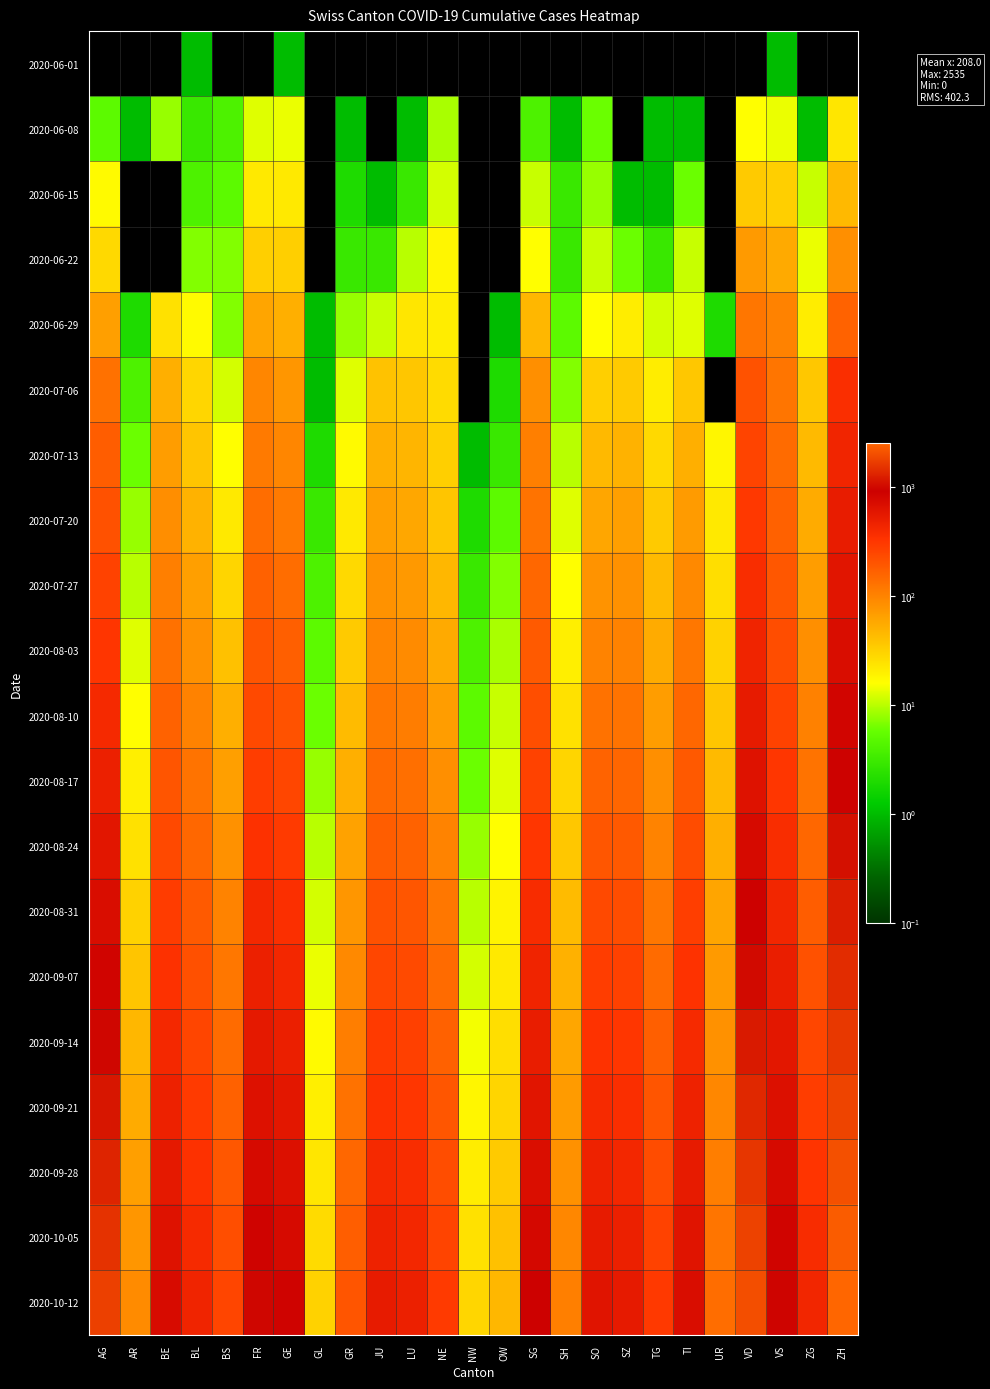

Reading left to right, transcribe all the data shown in this chart.

2020-06-01: AG=0	AR=0	BE=0	BL=1	BS=0	FR=0	GE=1	GL=0	GR=0	JU=0	LU=0	NE=0	NW=0	OW=0	SG=0	SH=0	SO=0	SZ=0	TG=0	TI=0	UR=0	VD=0	VS=1	ZG=0	ZH=0
2020-06-08: AG=5	AR=1	BE=8	BL=3	BS=4	FR=13	GE=14	GL=0	GR=1	JU=0	LU=1	NE=9	NW=0	OW=0	SG=4	SH=1	SO=6	SZ=0	TG=1	TI=1	UR=0	VD=16	VS=14	ZG=1	ZH=23
2020-06-15: AG=17	AR=0	BE=0	BL=4	BS=5	FR=22	GE=22	GL=0	GR=2	JU=1	LU=3	NE=12	NW=0	OW=0	SG=11	SH=3	SO=8	SZ=1	TG=1	TI=6	UR=0	VD=35	VS=32	ZG=11	ZH=45
2020-06-22: AG=28	AR=0	BE=0	BL=7	BS=7	FR=32	GE=32	GL=0	GR=3	JU=3	LU=10	NE=18	NW=0	OW=0	SG=16	SH=3	SO=11	SZ=6	TG=3	TI=11	UR=0	VD=71	VS=56	ZG=14	ZH=83
2020-06-29: AG=65	AR=2	BE=25	BL=17	BS=7	FR=61	GE=52	GL=1	GR=8	JU=11	LU=23	NE=21	NW=0	OW=1	SG=46	SH=5	SO=16	SZ=21	TG=12	TI=13	UR=2	VD=121	VS=101	ZG=21	ZH=162
2020-07-06: AG=132	AR=4	BE=52	BL=29	BS=12	FR=95	GE=76	GL=1	GR=13	JU=39	LU=37	NE=27	NW=0	OW=2	SG=83	SH=7	SO=32	SZ=35	TG=21	TI=36	UR=0	VD=208	VS=123	ZG=36	ZH=357
2020-07-13: AG=175	AR=6	BE=68	BL=38	BS=16	FR=115	GE=95	GL=2	GR=17	JU=52	LU=48	NE=32	NW=1	OW=3	SG=105	SH=10	SO=45	SZ=50	TG=28	TI=52	UR=18	VD=258	VS=142	ZG=44	ZH=432
2020-07-20: AG=210	AR=8	BE=85	BL=50	BS=22	FR=138	GE=115	GL=3	GR=22	JU=65	LU=58	NE=38	NW=2	OW=5	SG=125	SH=13	SO=60	SZ=65	TG=35	TI=70	UR=22	VD=308	VS=165	ZG=55	ZH=510
2020-07-27: AG=260	AR=10	BE=105	BL=65	BS=30	FR=165	GE=140	GL=4	GR=28	JU=80	LU=72	NE=46	NW=3	OW=7	SG=150	SH=16	SO=78	SZ=82	TG=44	TI=92	UR=26	VD=368	VS=192	ZG=68	ZH=595
2020-08-03: AG=320	AR=13	BE=130	BL=82	BS=40	FR=198	GE=170	GL=5	GR=35	JU=98	LU=89	NE=56	NW=4	OW=9	SG=182	SH=20	SO=100	SZ=102	TG=55	TI=118	UR=31	VD=440	VS=225	ZG=84	ZH=692
2020-08-10: AG=395	AR=16	BE=162	BL=102	BS=52	FR=238	GE=205	GL=6	GR=43	JU=120	LU=110	NE=68	NW=5	OW=11	SG=220	SH=25	SO=128	SZ=126	TG=68	TI=150	UR=37	VD=525	VS=265	ZG=103	ZH=805
2020-08-17: AG=480	AR=20	BE=198	BL=125	BS=66	FR=285	GE=248	GL=8	GR=52	JU=146	LU=135	NE=83	NW=6	OW=13	SG=265	SH=30	SO=160	SZ=155	TG=83	TI=188	UR=44	VD=625	VS=312	ZG=125	ZH=932
2020-08-24: AG=580	AR=25	BE=240	BL=152	BS=82	FR=340	GE=298	GL=10	GR=63	JU=176	LU=163	NE=100	NW=8	OW=16	SG=315	SH=36	SO=196	SZ=188	TG=100	TI=230	UR=52	VD=740	VS=365	ZG=150	ZH=1075
2020-08-31: AG=692	AR=31	BE=288	BL=182	BS=100	FR=402	GE=355	GL=12	GR=76	JU=210	LU=195	NE=119	NW=10	OW=19	SG=372	SH=43	SO=236	SZ=225	TG=120	TI=278	UR=61	VD=870	VS=425	ZG=178	ZH=1232
2020-09-07: AG=820	AR=38	BE=342	BL=215	BS=120	FR=472	GE=418	GL=14	GR=91	JU=249	LU=231	NE=141	NW=12	OW=22	SG=436	SH=51	SO=282	SZ=266	TG=143	TI=332	UR=71	VD=1015	VS=492	ZG=210	ZH=1405
2020-09-14: AG=965	AR=46	BE=402	BL=252	BS=142	FR=550	GE=488	GL=17	GR=108	JU=293	LU=271	NE=166	NW=15	OW=26	SG=508	SH=60	SO=334	SZ=312	TG=169	TI=392	UR=82	VD=1178	VS=566	ZG=246	ZH=1595
2020-09-21: AG=1128	AR=55	BE=470	BL=293	BS=166	FR=638	GE=565	GL=20	GR=128	JU=342	LU=315	NE=194	NW=18	OW=30	SG=588	SH=70	SO=392	SZ=362	TG=198	TI=458	UR=94	VD=1358	VS=648	ZG=285	ZH=1802
2020-09-28: AG=1310	AR=65	BE=546	BL=338	BS=192	FR=736	GE=650	GL=23	GR=150	JU=396	LU=364	NE=225	NW=21	OW=35	SG=676	SH=81	SO=456	SZ=416	TG=230	TI=530	UR=108	VD=1555	VS=738	ZG=328	ZH=2028
2020-10-05: AG=1512	AR=76	BE=630	BL=387	BS=220	FR=844	GE=742	GL=27	GR=174	JU=455	LU=417	NE=259	NW=25	OW=40	SG=772	SH=93	SO=526	SZ=475	TG=265	TI=608	UR=123	VD=1768	VS=836	ZG=375	ZH=2272
2020-10-12: AG=1735	AR=88	BE=722	BL=440	BS=250	FR=962	GE=842	GL=31	GR=200	JU=520	LU=475	NE=296	NW=29	OW=46	SG=876	SH=106	SO=602	SZ=538	TG=303	TI=692	UR=139	VD=1998	VS=942	ZG=426	ZH=2535